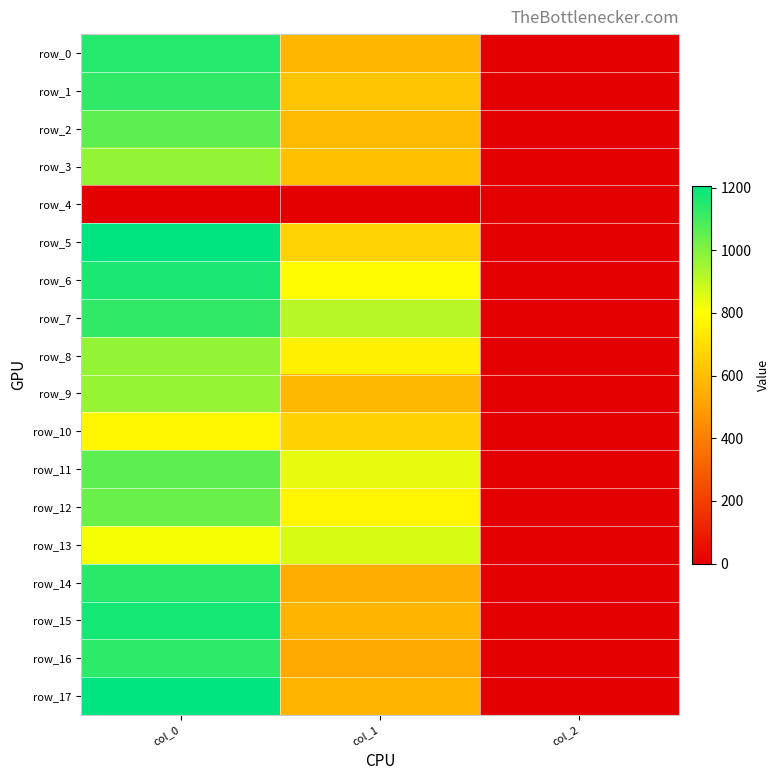

What is the average value of the row_15 series?

581.9